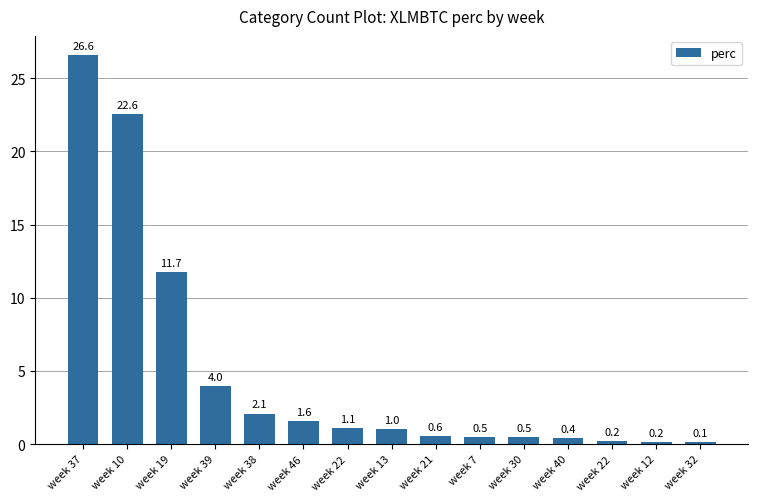

At which label does the data first exceed 1?

week 37